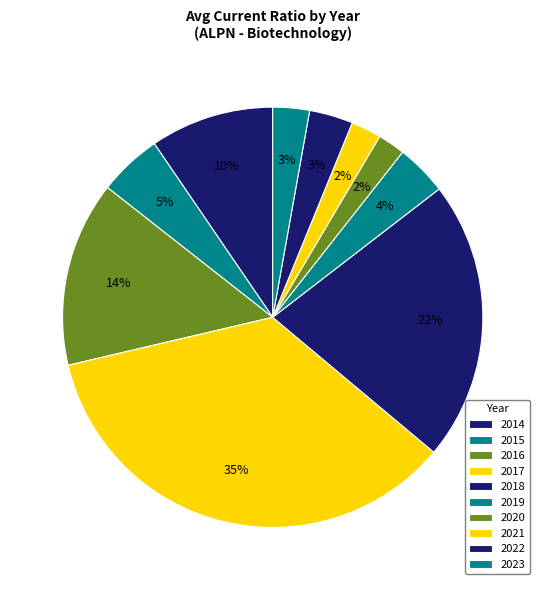

Count the number of slices in the pie.

10